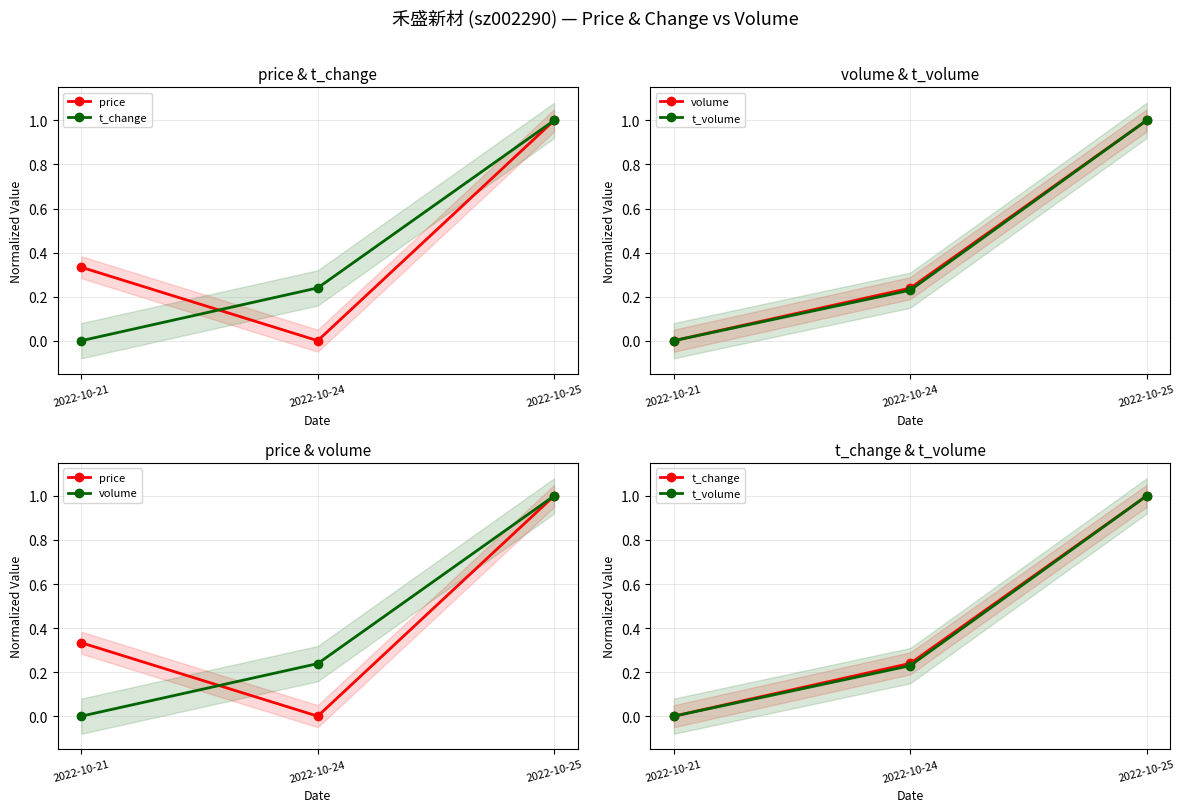

How many values in t_volume are above zero?

2